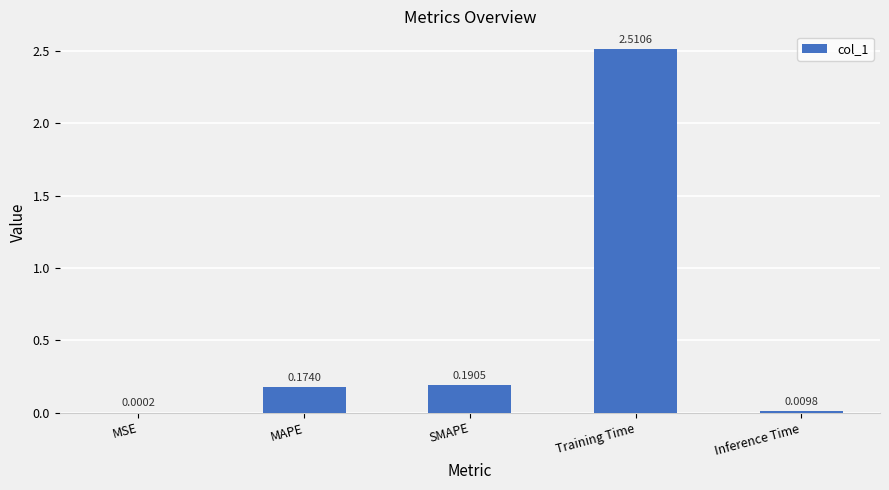

True or false: the data shows 2.5 at Training Time.

True